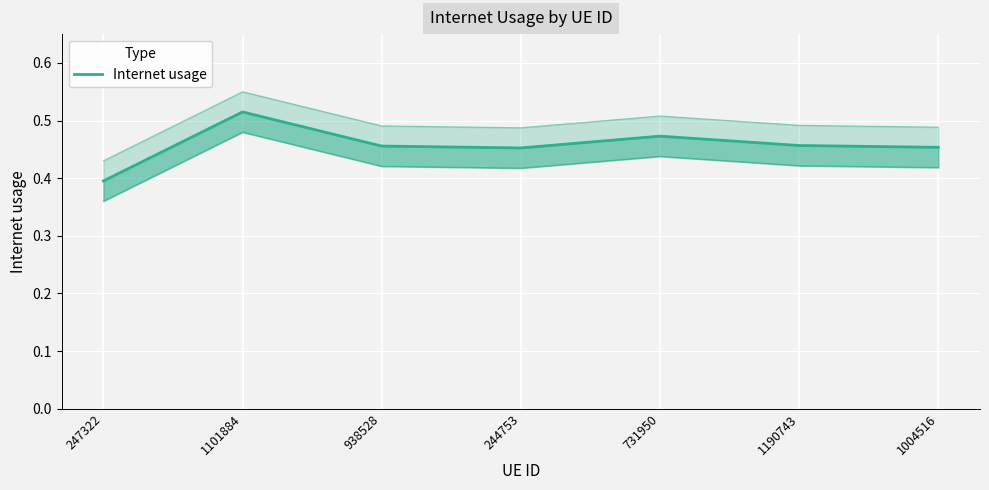

What is the change in value from 1101884 to 938528?

-0.1